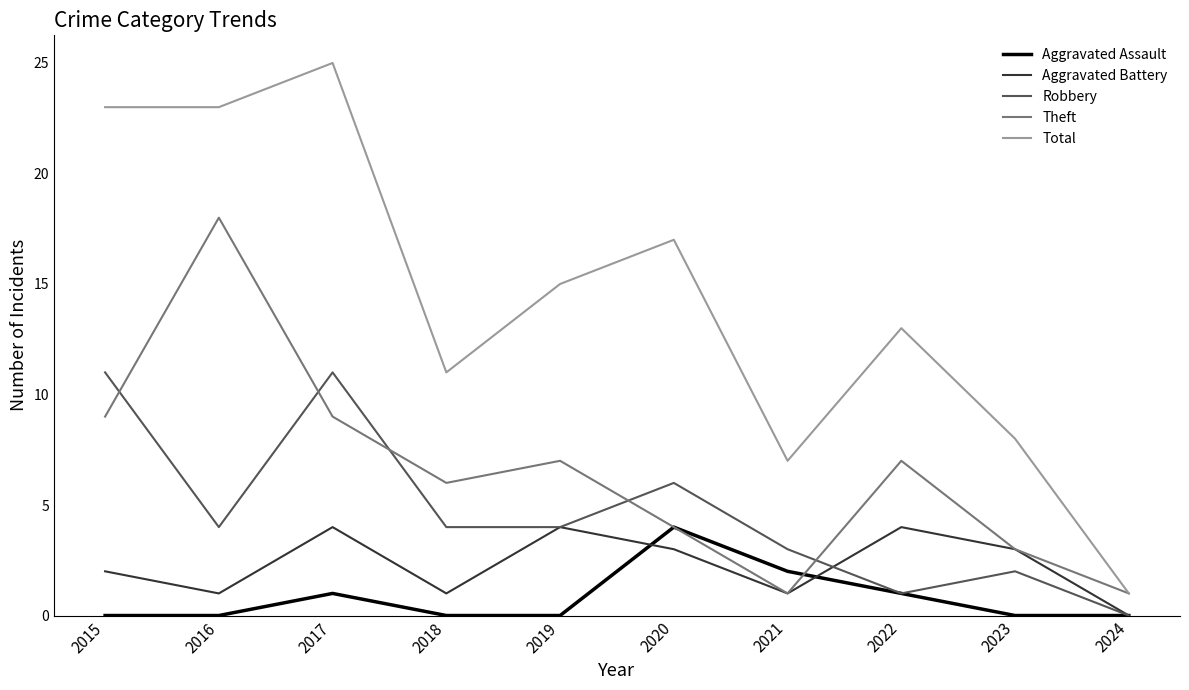

Reading right to left, what are all the values shown in this chart?

Aggravated Assault: 2024=0	2023=0	2022=1	2021=2	2020=4	2019=0	2018=0	2017=1	2016=0	2015=0
Aggravated Battery: 2024=0	2023=3	2022=4	2021=1	2020=3	2019=4	2018=1	2017=4	2016=1	2015=2
Robbery: 2024=0	2023=2	2022=1	2021=3	2020=6	2019=4	2018=4	2017=11	2016=4	2015=11
Theft: 2024=1	2023=3	2022=7	2021=1	2020=4	2019=7	2018=6	2017=9	2016=18	2015=9
Total: 2024=1	2023=8	2022=13	2021=7	2020=17	2019=15	2018=11	2017=25	2016=23	2015=23